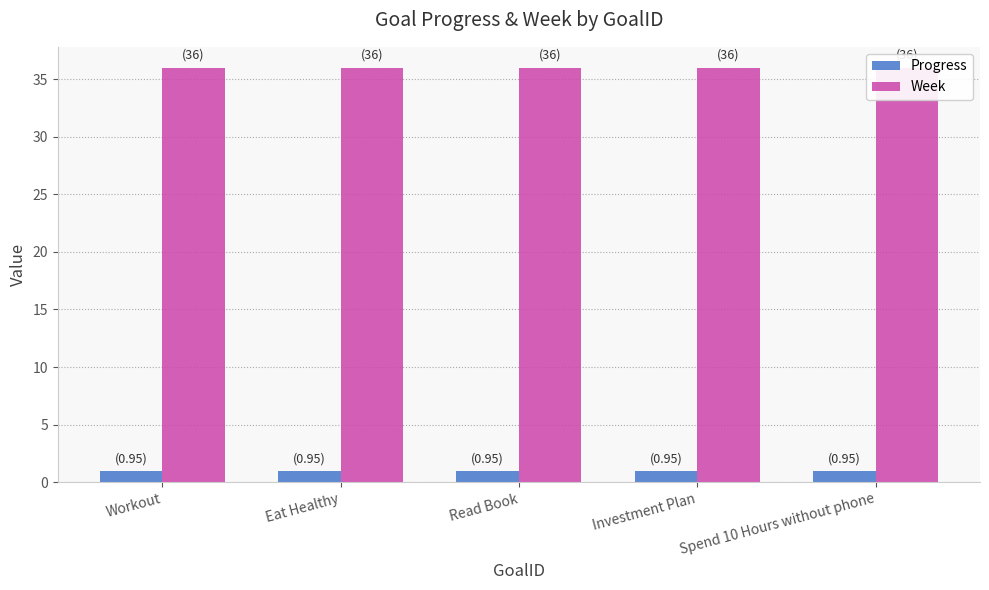

Between Investment Plan and Spend 10 Hours without phone, which series saw the biggest shift?

Progress